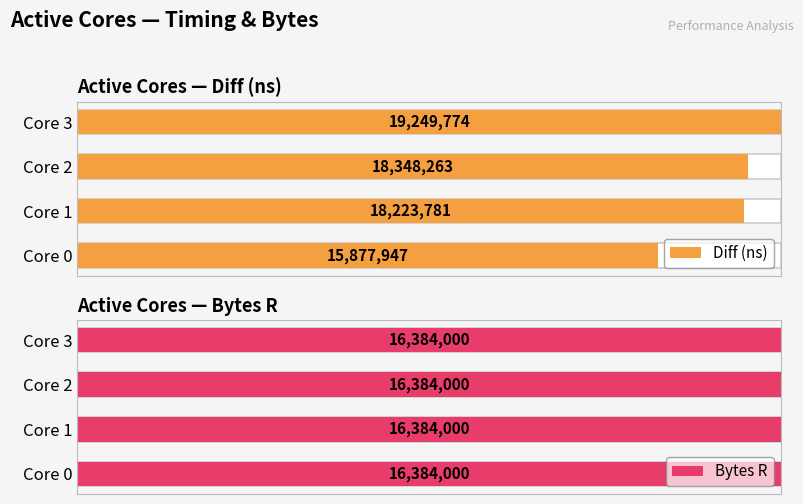

Rank the series by their average value, from highest to lowest.

Diff (ns), Bytes R